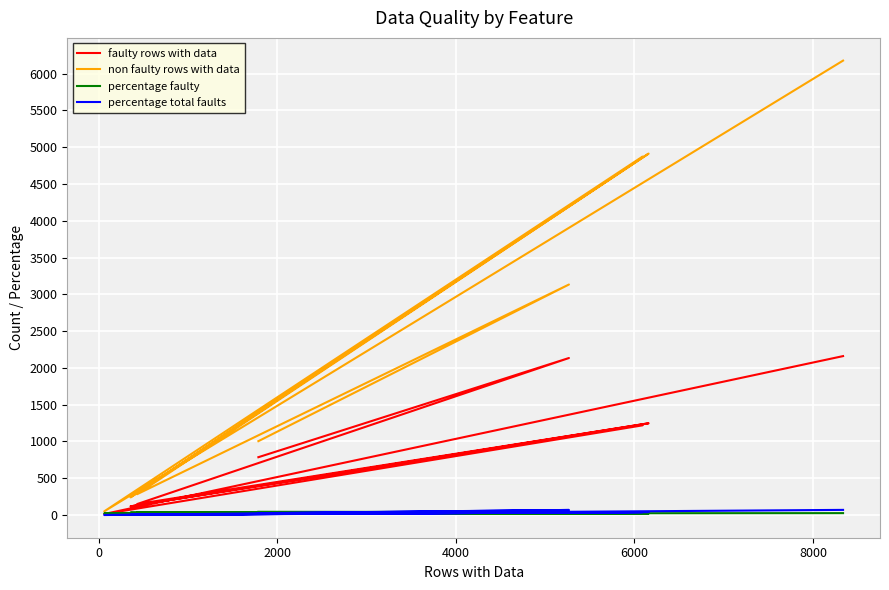

Is the value of percentage faulty at 8 greater than the value of faulty rows with data at 4000?

No